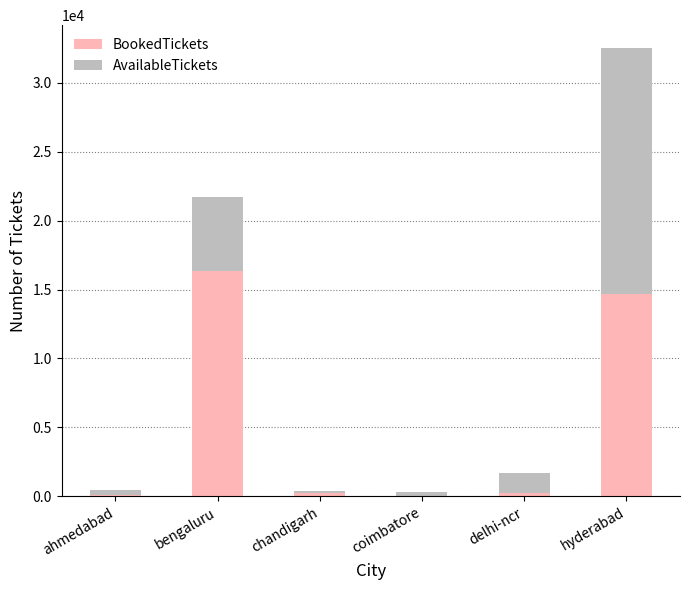

What is the total value across all series at hyderabad?

32549